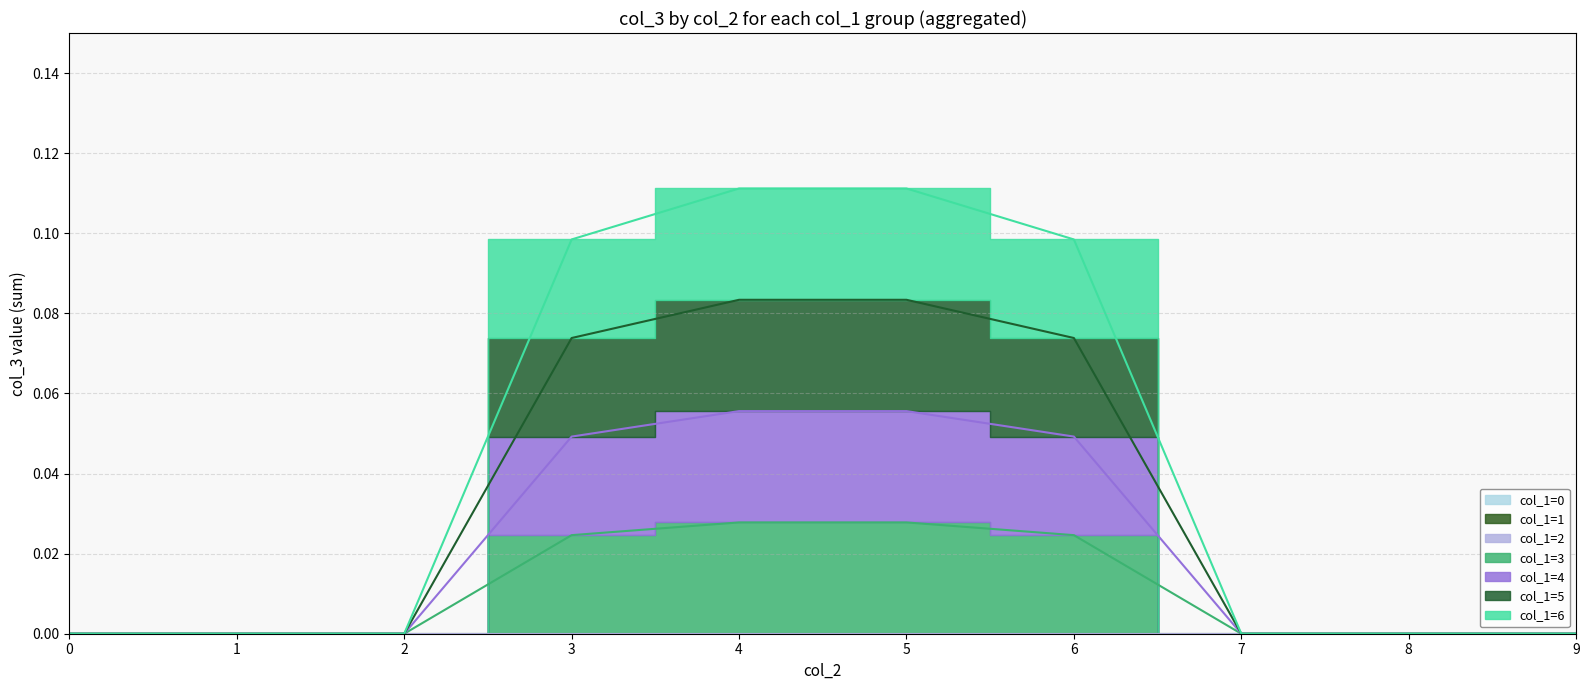

True or false: col_1=5 has a value of 0.0 at 1.

True